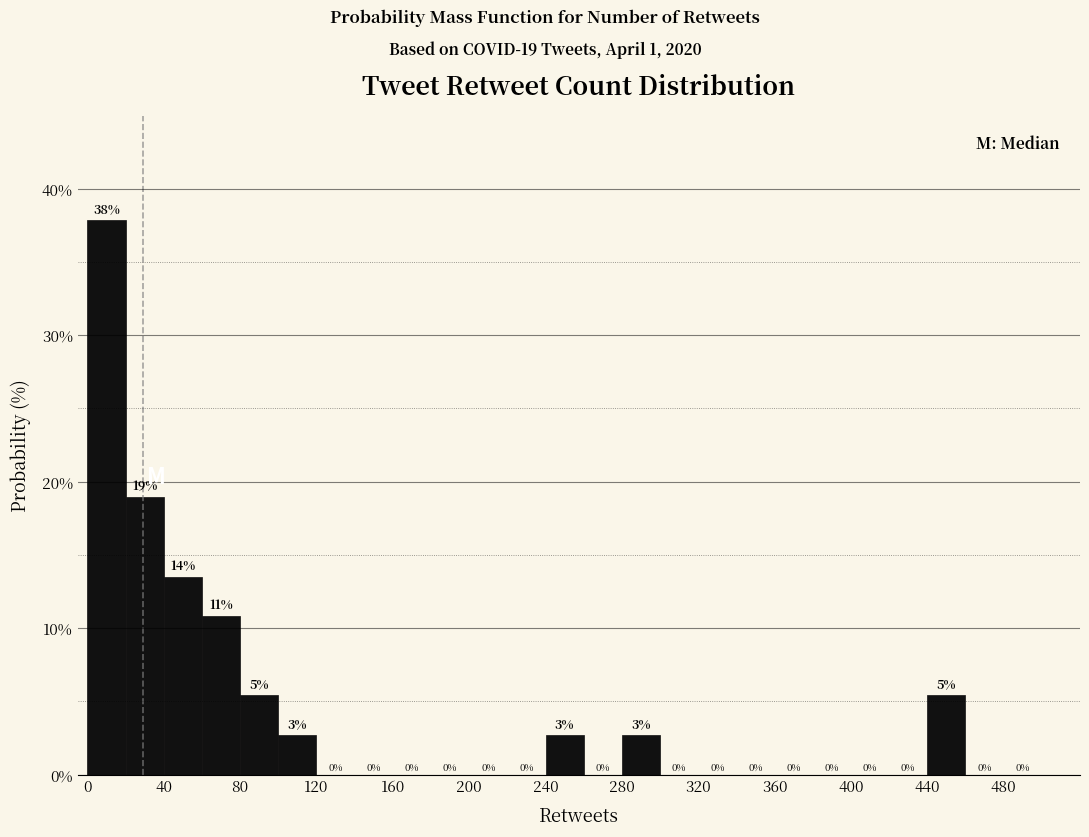

Over which range of the x-axis is the bar tallest?

0 to 20